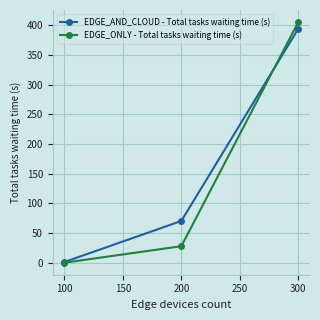

Reading right to left, list all the values displayed in this chart.

EDGE_AND_CLOUD - Total tasks waiting time (s): 394.1	70.5	1.4
EDGE_ONLY - Total tasks waiting time (s): 405.2	28.0	0.3